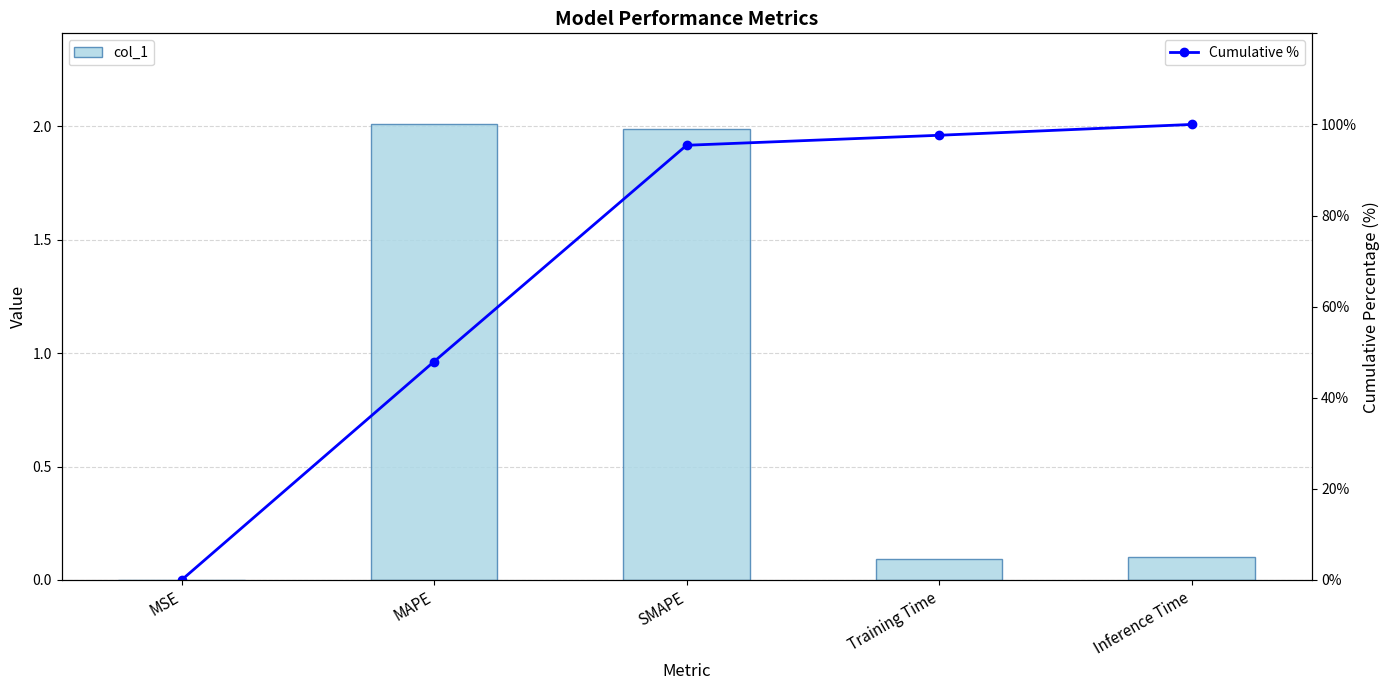

Reading right to left, list all the values displayed in this chart.

col_1: 0.1	0.1	2.0	2.0	0.0
Cumulative %: 100.0	97.6	95.4	48.0	0.0